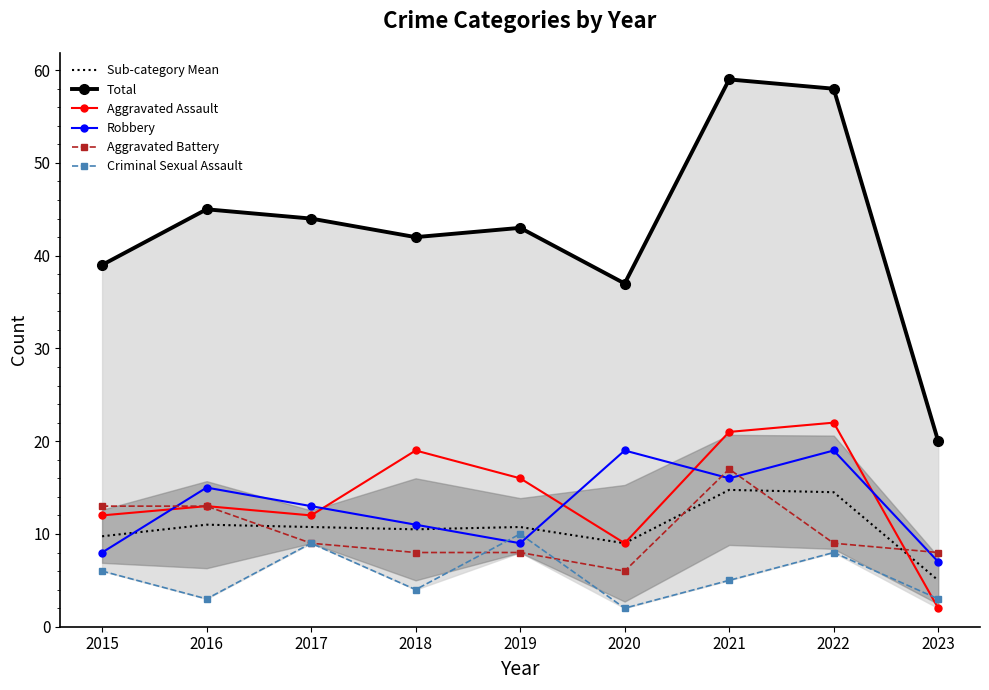

What is the difference between the Total values at 2019 and 2021?

16.0